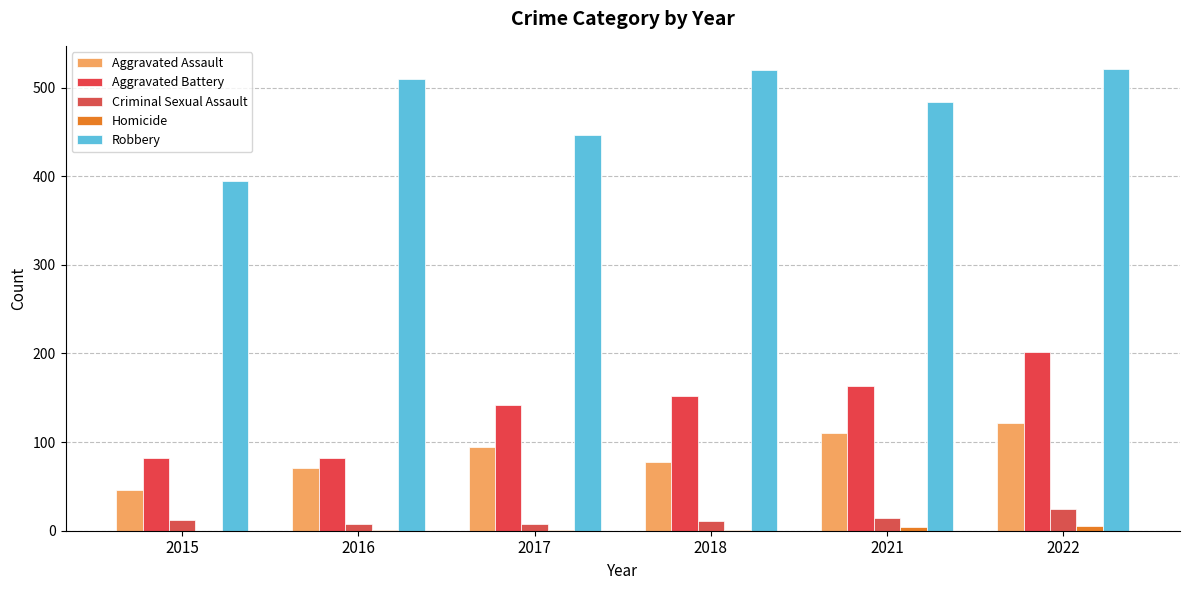

The value of Robbery at 2022 is 521. True or false?

True